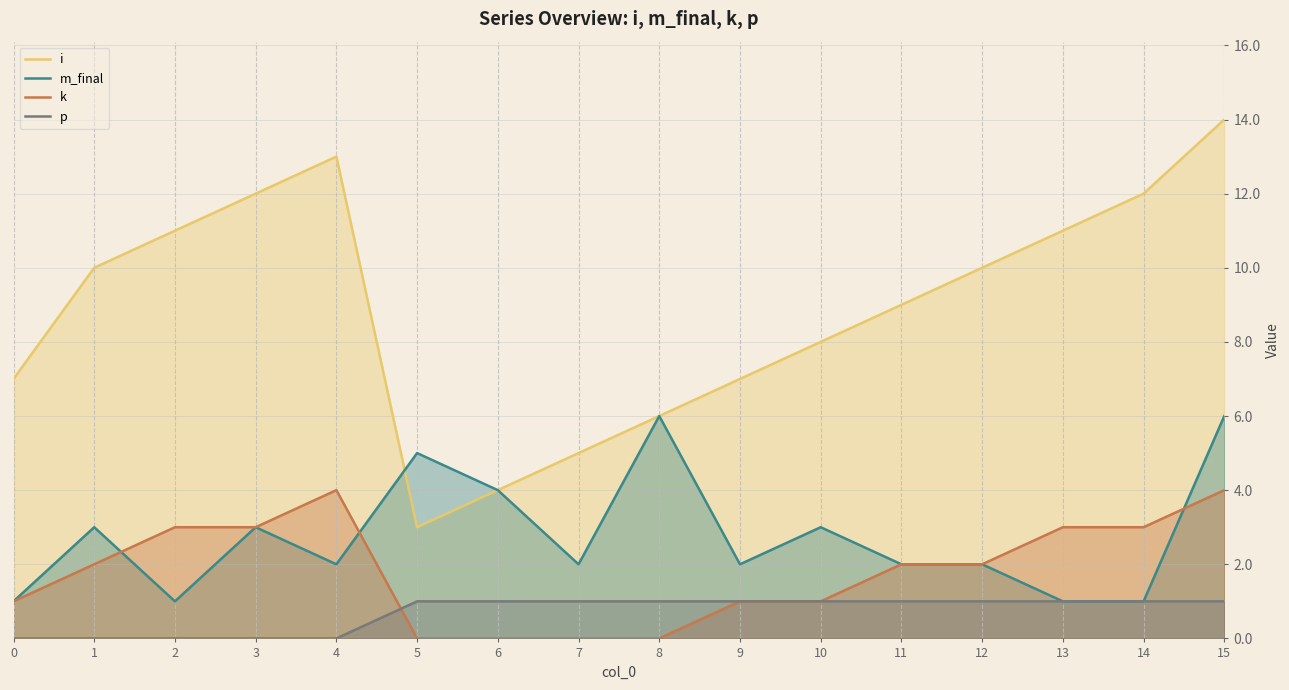

What is the approximate value of k at 11?

2